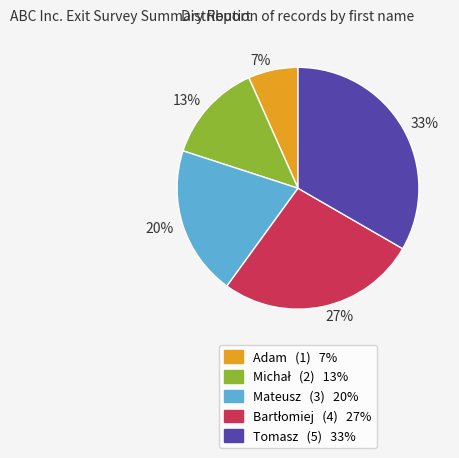

Approximately how many times larger is the value at 27% compared to 33%?

0.8